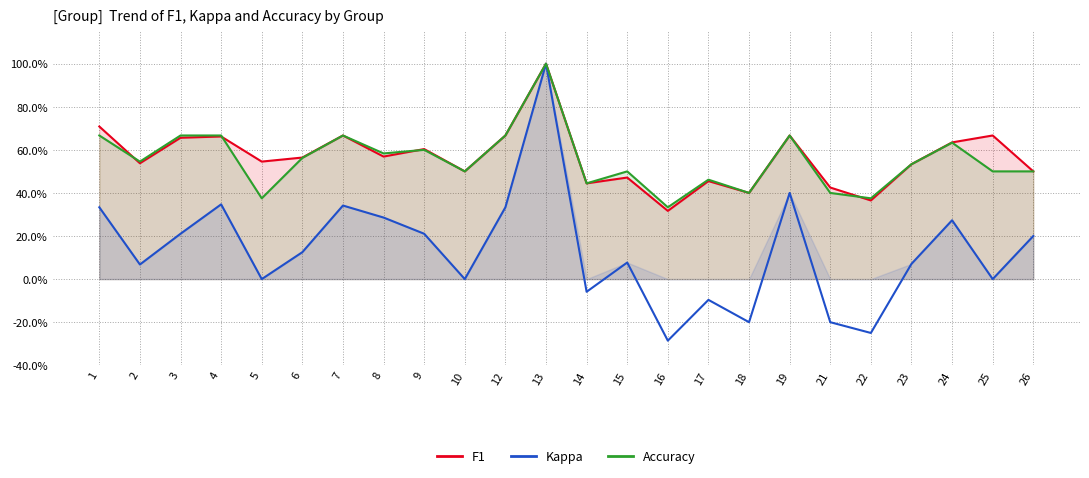

Which series has the largest total across all categories?

f1